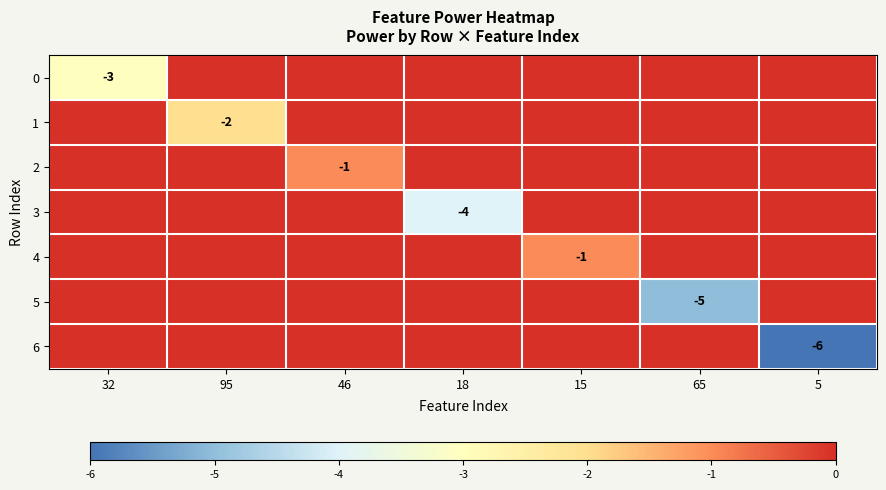

The value of 6 at 5 is -2. True or false?

False